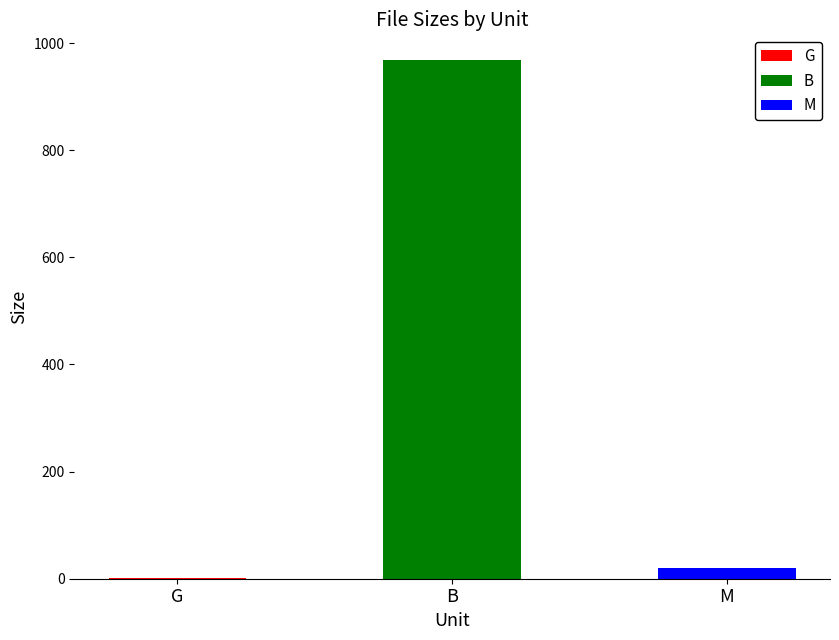

What is the sum of all values?

989.3